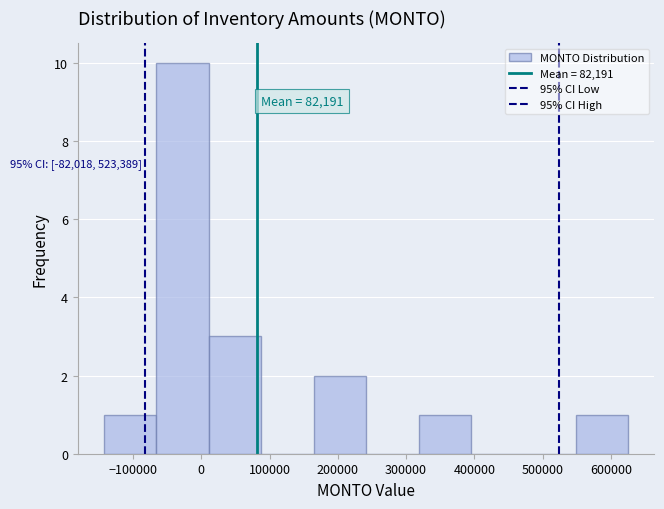

Over which range of the x-axis is the bar tallest?

-70000 to 10000